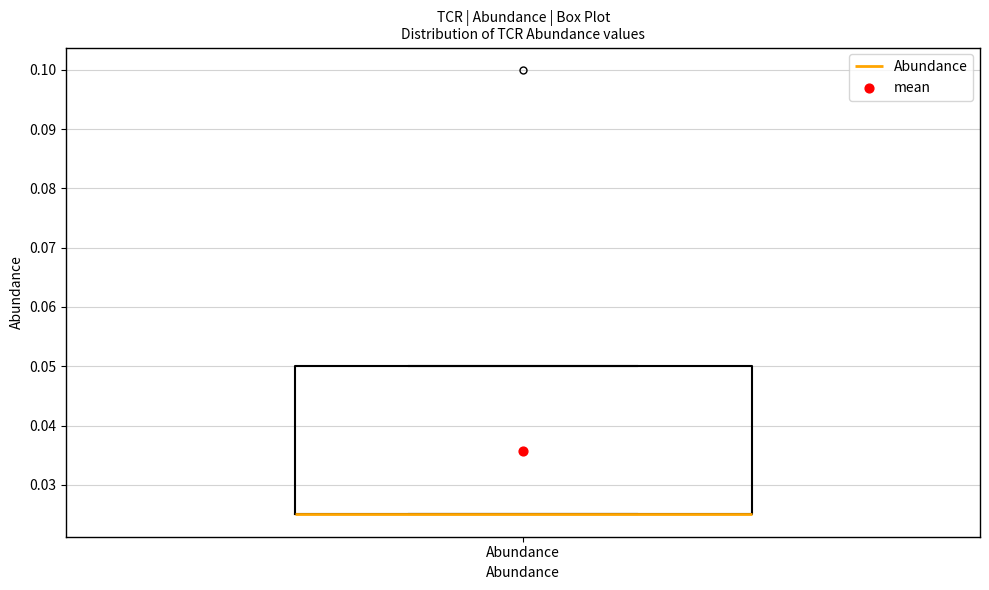

Transcribe this box plot: give where the median line is, the range the box spans, and where the two whiskers end, as read against the y-axis. The values are not printed on the chart, so give them approximately, as read against the axis.

median 0.025 (drawn on the box's lower edge), box 0.025 to 0.050, whiskers 0.025 to 0.050